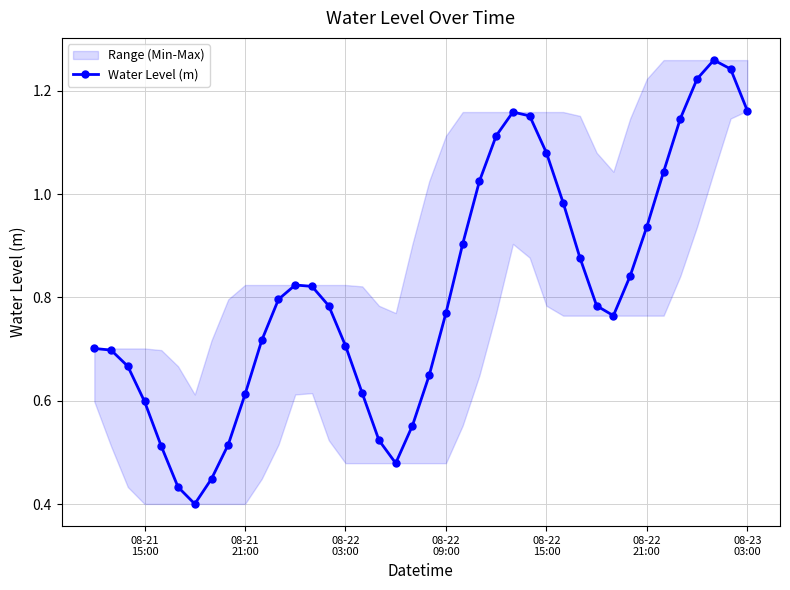

How many interior local valleys does the Water Level (m) series have?

3